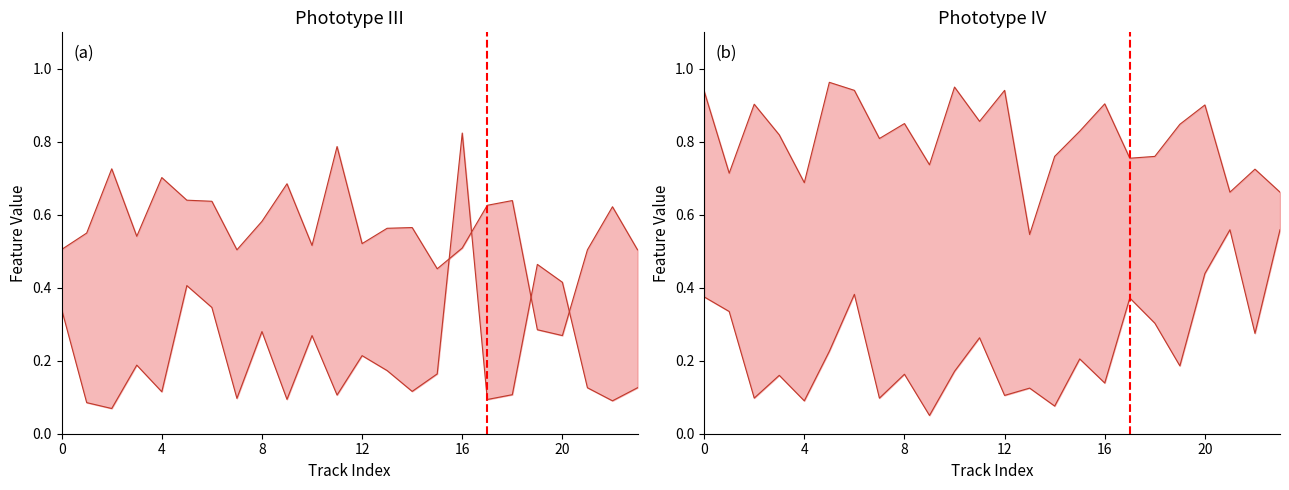

True or false: valence has a value of 0.1 at 15.

False